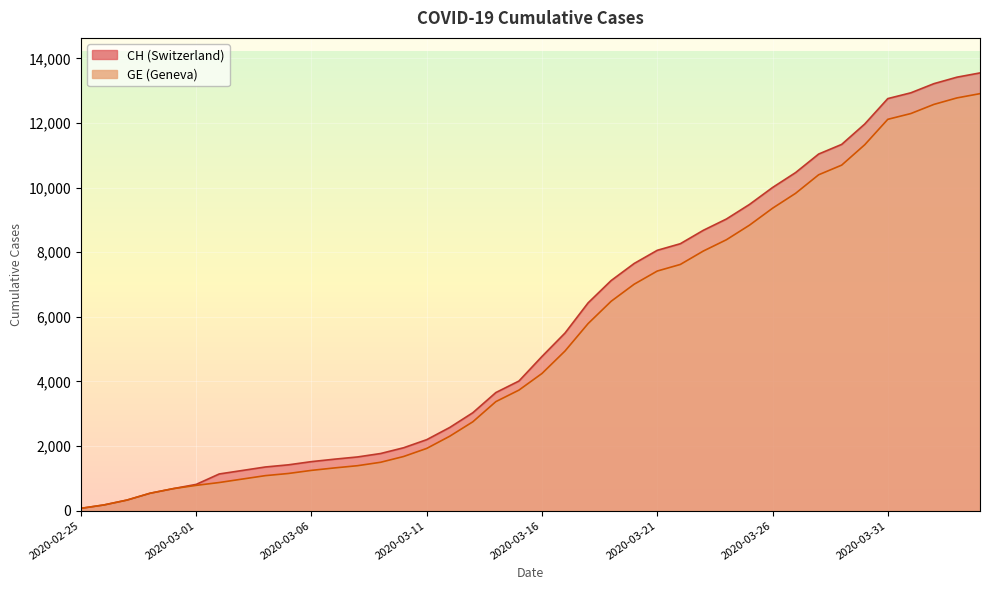

What are all the series names shown in the legend?

CH, GE